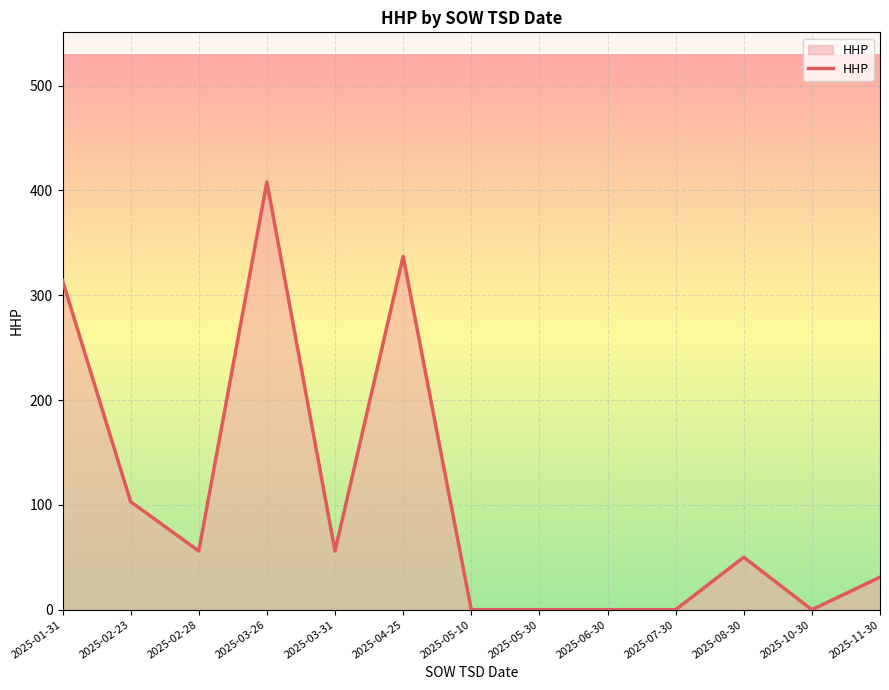

True or false: the data shows -170 at 2025-05-30.

False